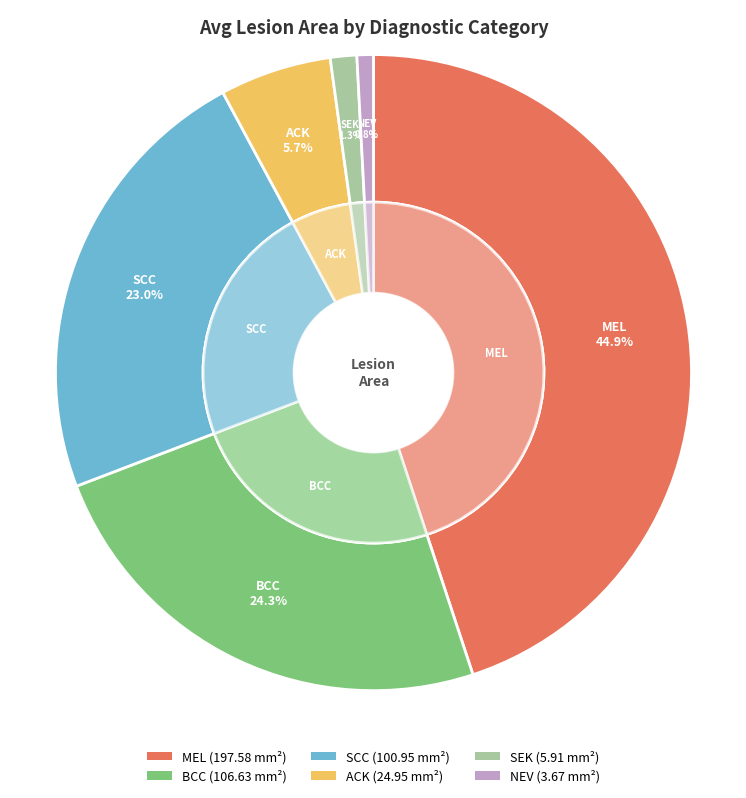

Count the number of slices in the pie.

6